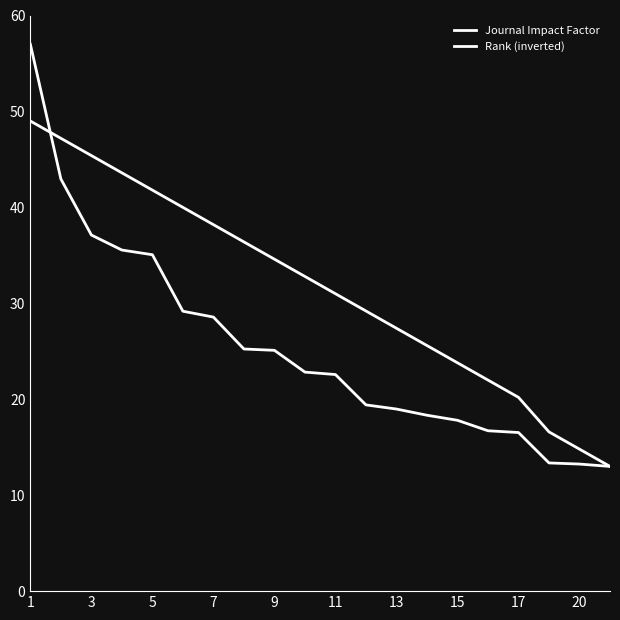

How many lines are shown in the chart?

2